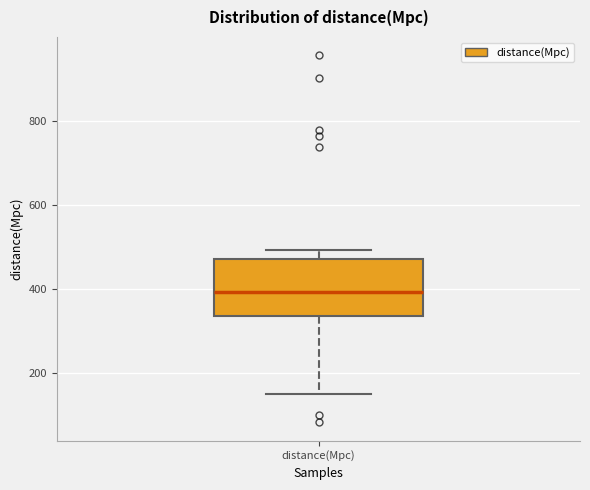

Where is the upper edge of the box for distance(Mpc) on the y-axis? The values are not printed on the chart, so give them approximately, as read against the axis.

480